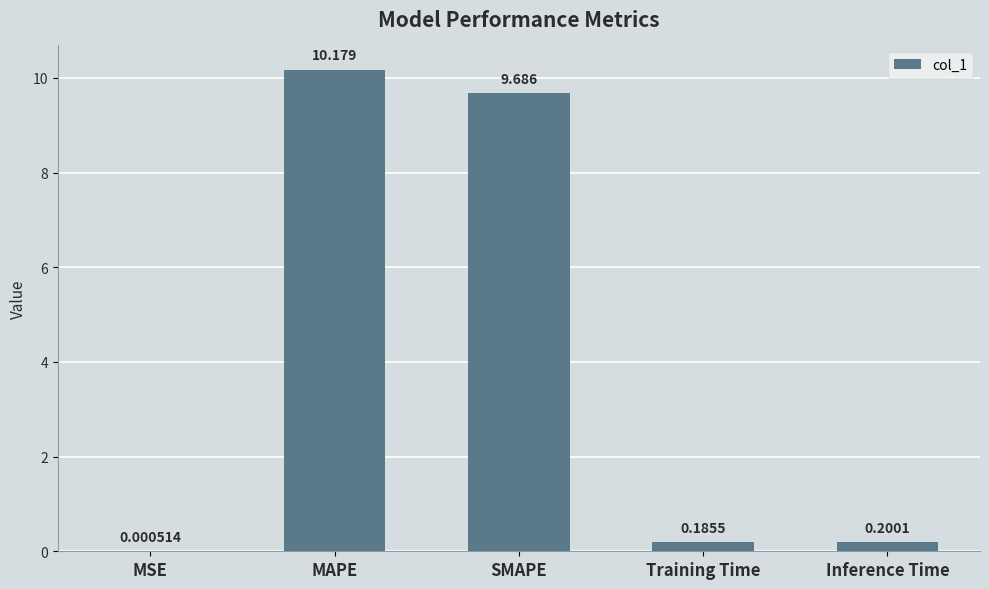

What is the change in value from MSE to SMAPE?

+9.7